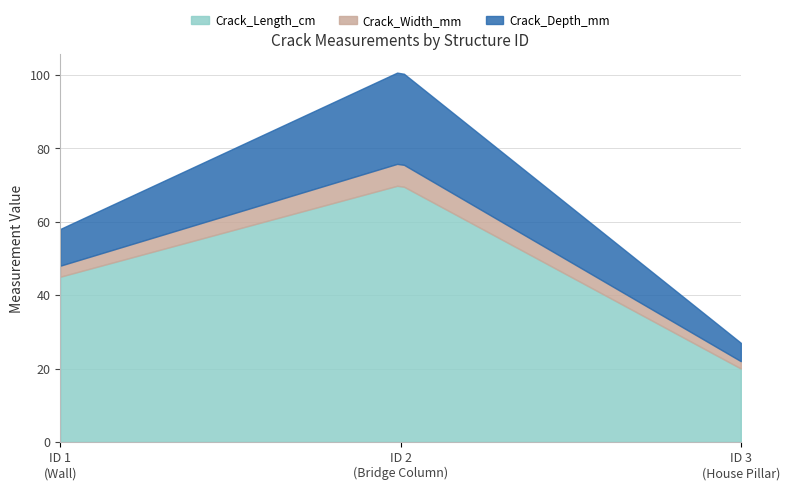

Is it true that Crack_Depth_mm equals 5 at 2?

False